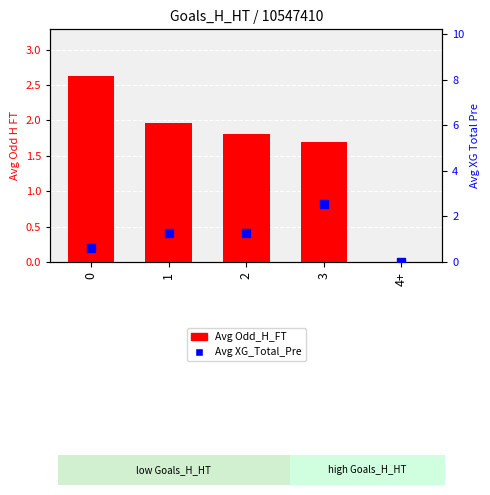

What is the difference between the highest and lowest values at 0?

2.0